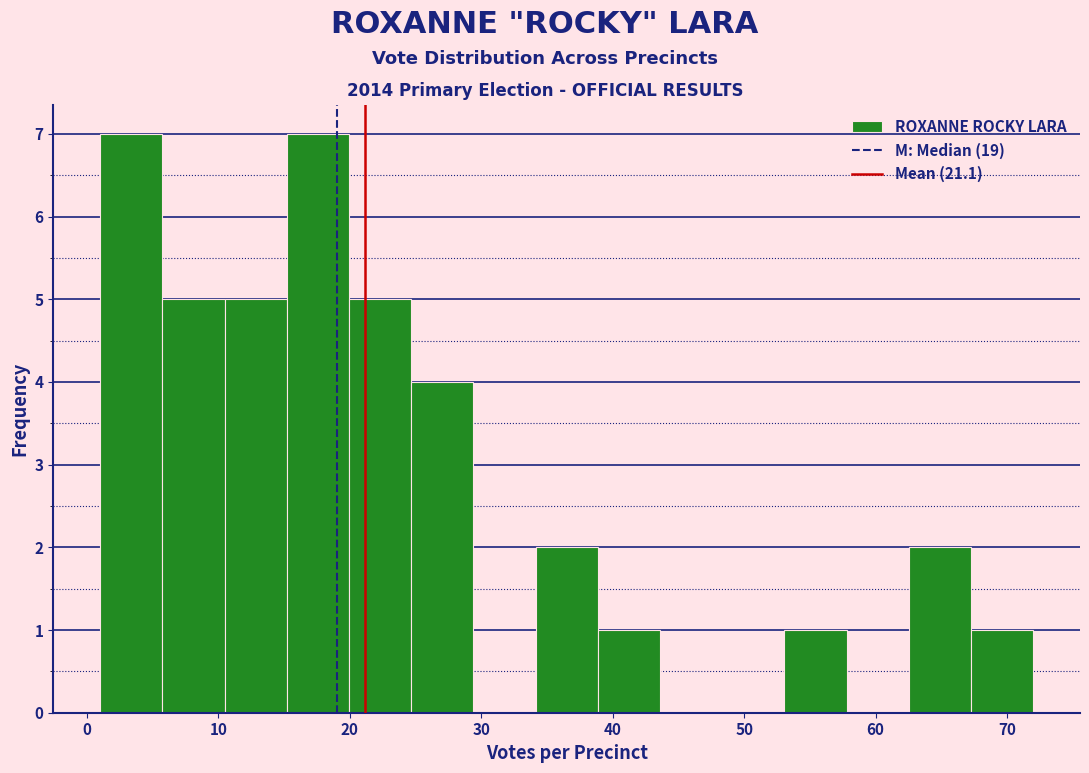

Reading left to right, list every bar in this chart as the range it spans on the x-axis followed by its height. Neither the bar edges nor the heights are printed on the chart, so give them approximately, as read against the axes.

1 to 6: 7
6 to 10: 5
10 to 15: 5
15 to 20: 7
20 to 25: 5
25 to 29: 4
29 to 34: 0
34 to 39: 2
39 to 44: 1
44 to 48: 0
48 to 53: 0
53 to 58: 1
58 to 63: 0
63 to 67: 2
67 to 72: 1